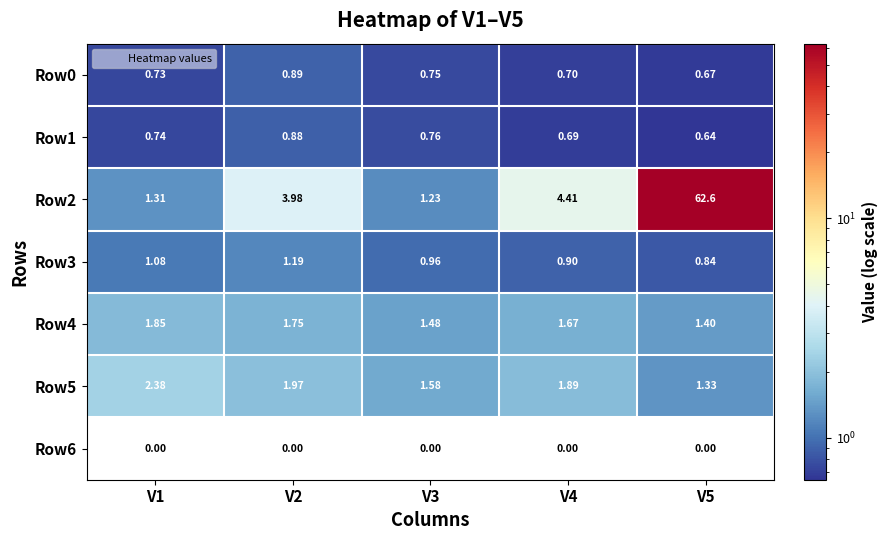

Which series changed the most between V1 and V2?

Row2